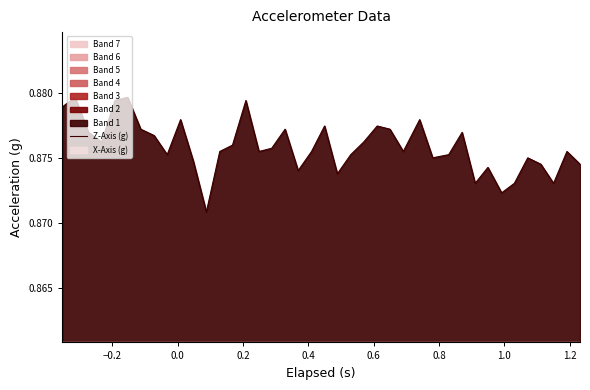

Count the number of categories in the chart.

40